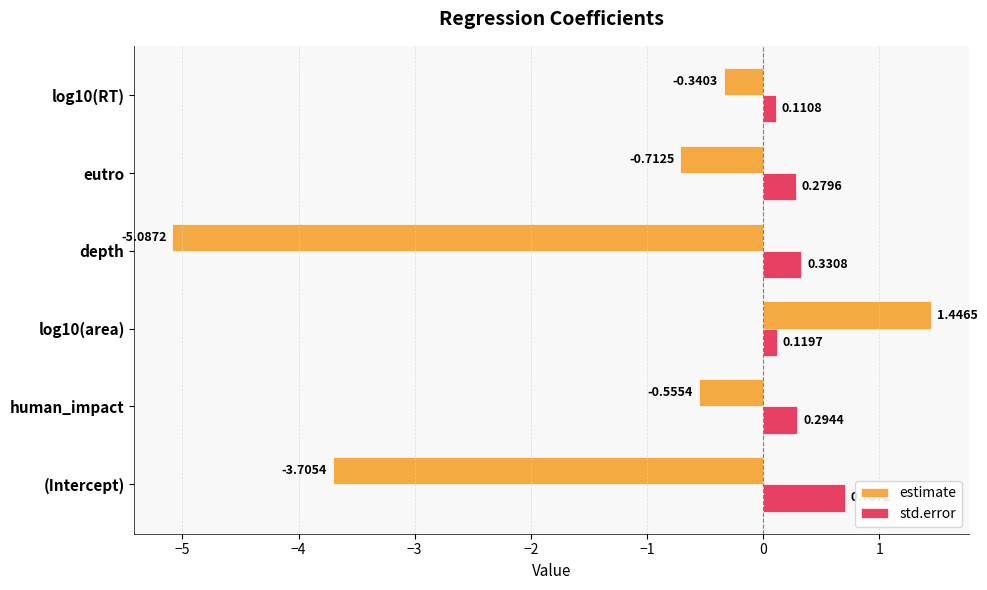

What is the difference between the std.error values at (Intercept) and eutro?

0.4